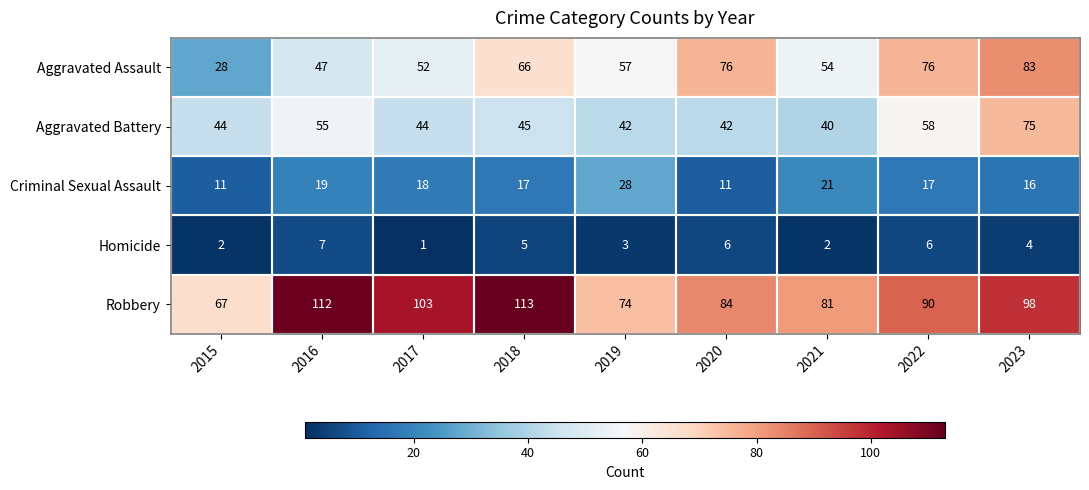

What is the sum of the Homicide values at 2017 and 2016?

8